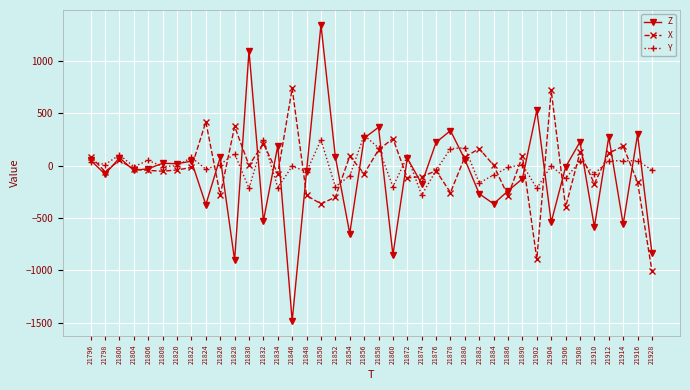

What is the total value across all series at 21834?

-92